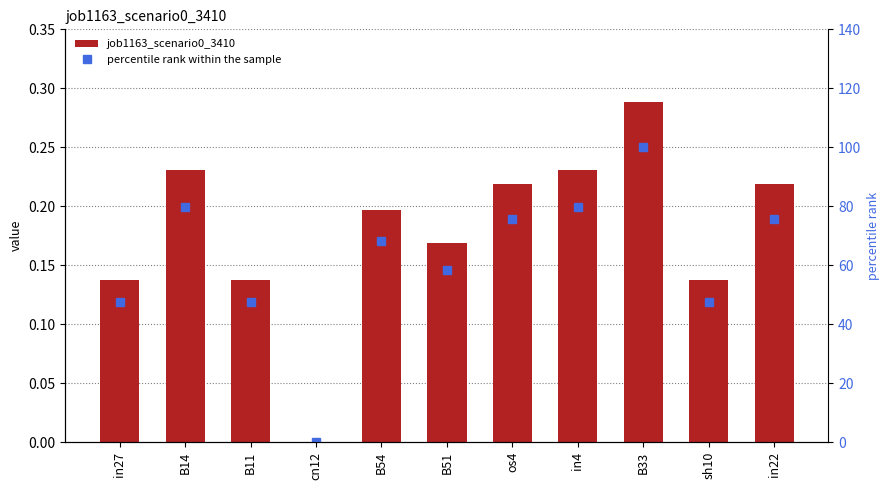

What is the value of the percentile rank within the sample bar at the 3rd from the left?

47.5